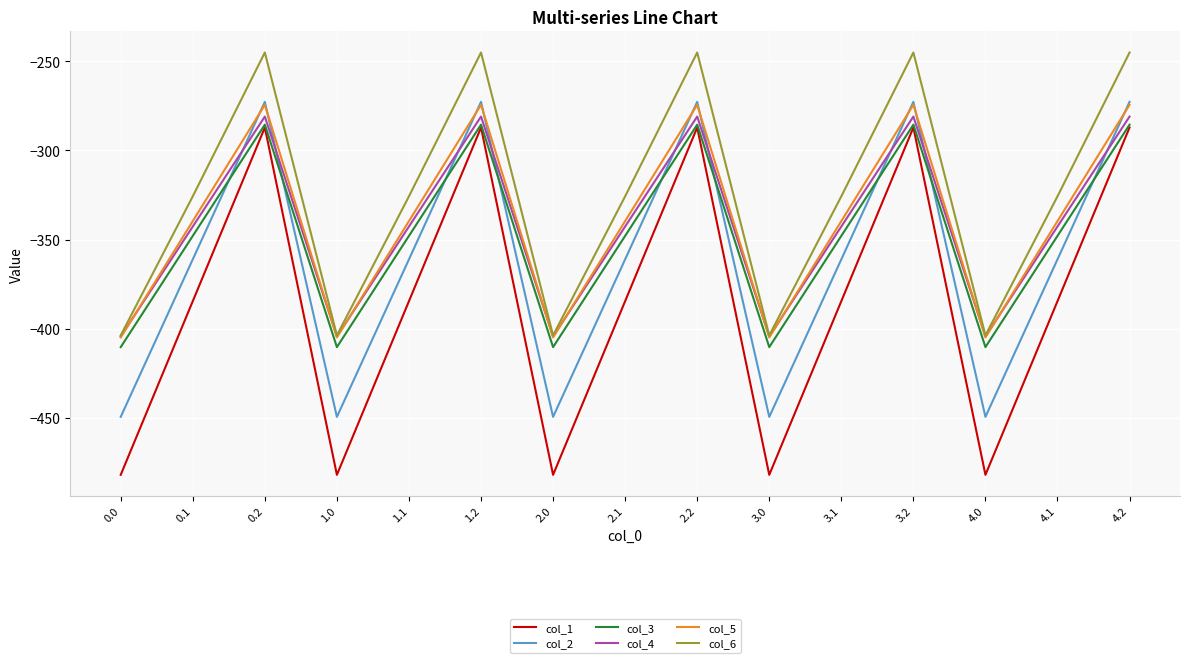

What position from the right is 1.1?

11